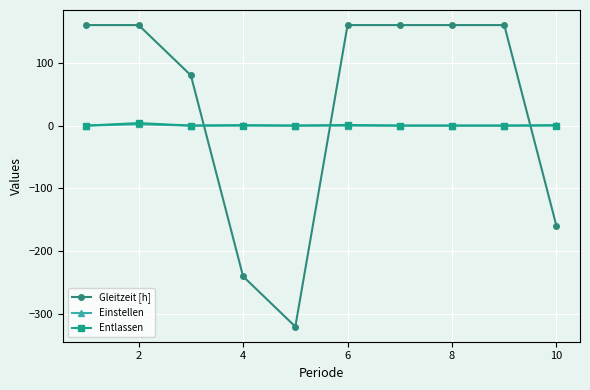

Which series has the largest range (max minus min)?

Gleitzeit [h]